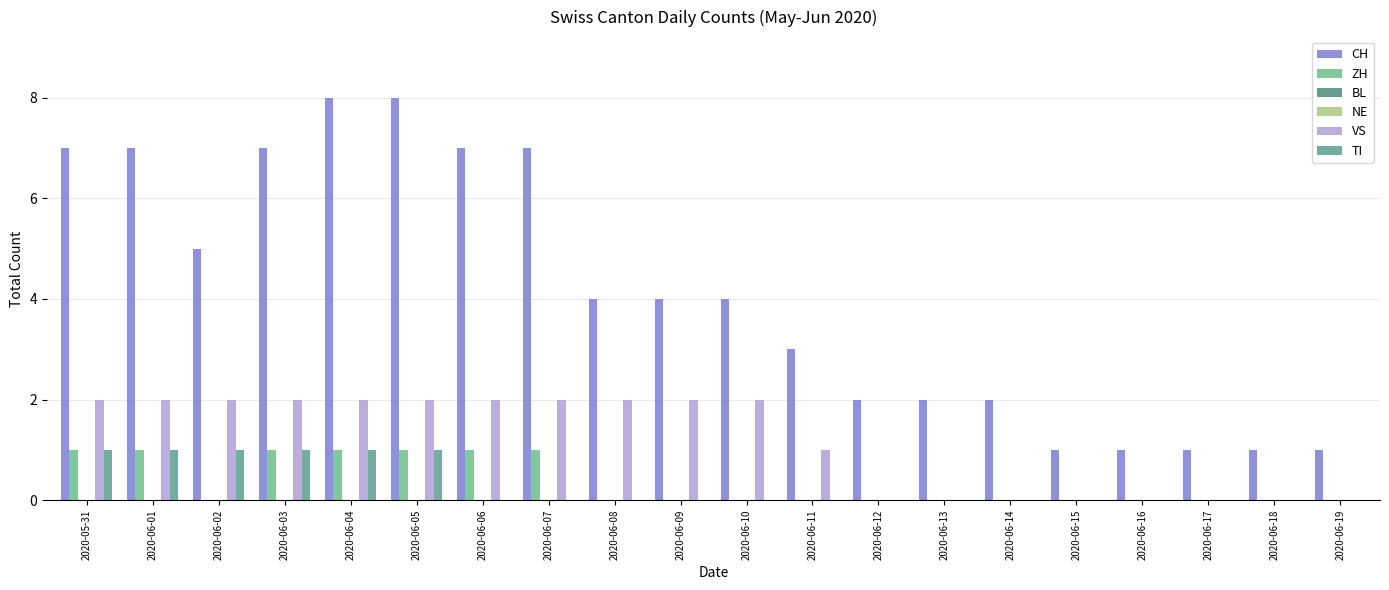

Which has a higher value, 2020-06-06 or 2020-05-31?

2020-06-06